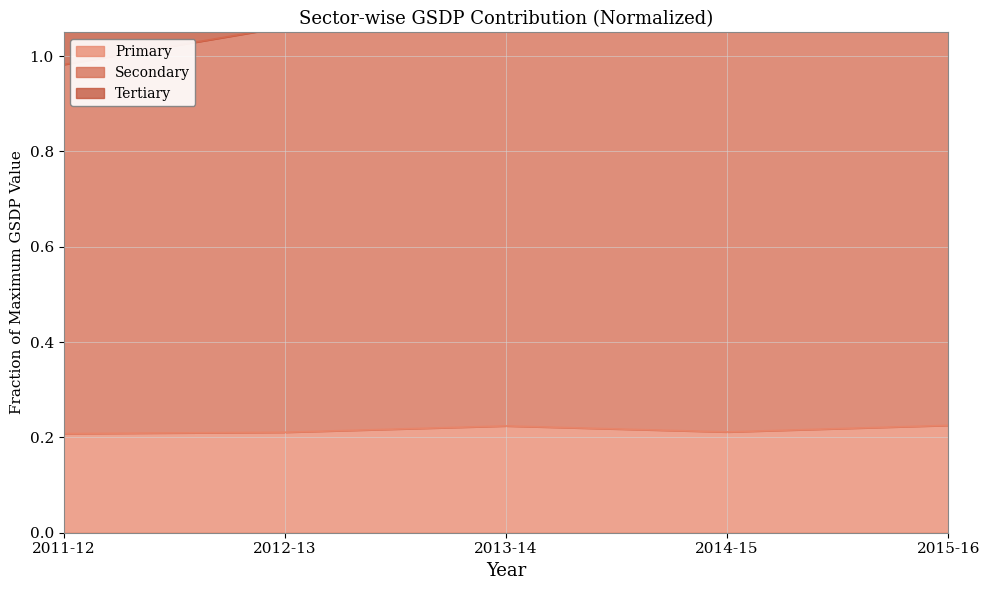

At which label is Primary closest to 0?

2011-12